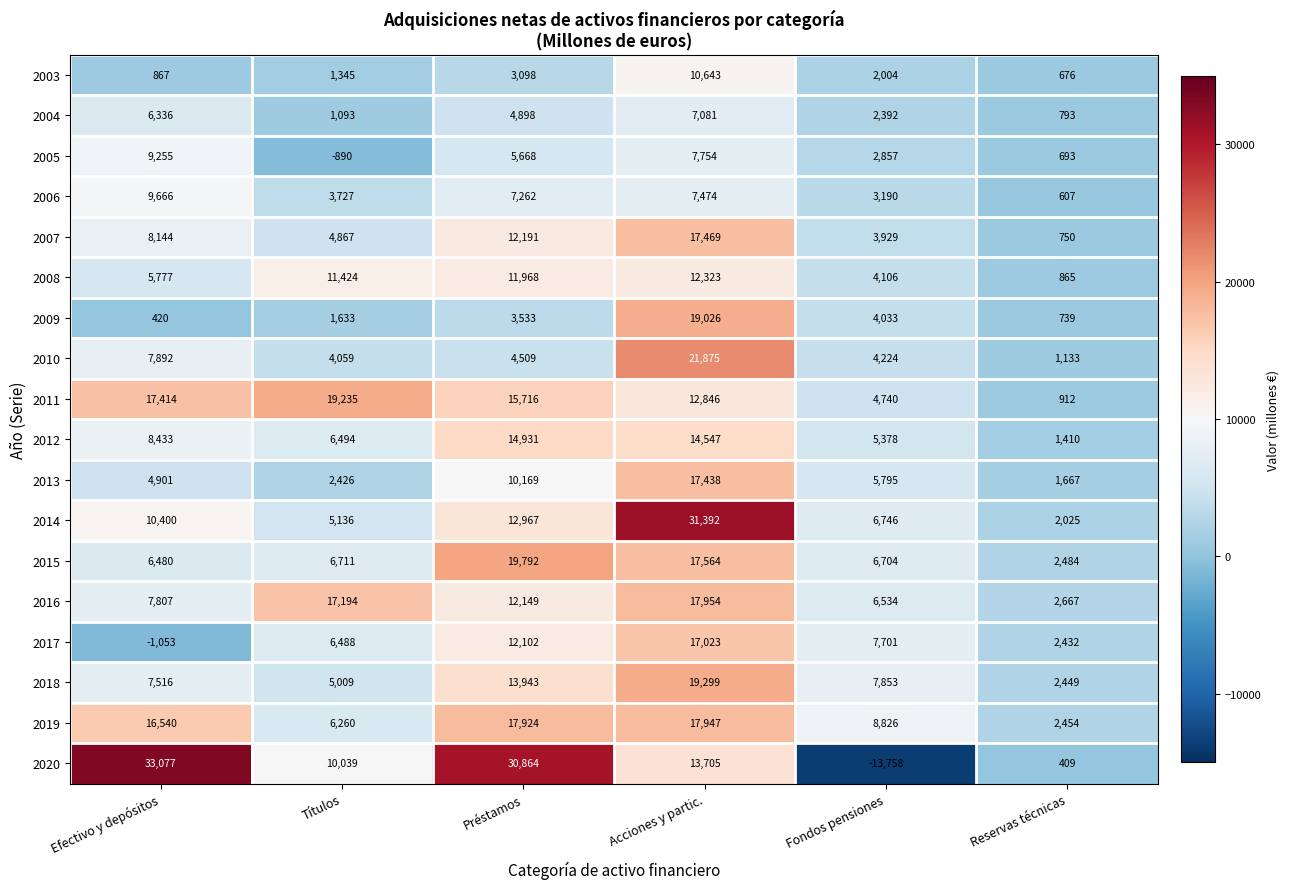

Which series has the largest total across all categories?

2020